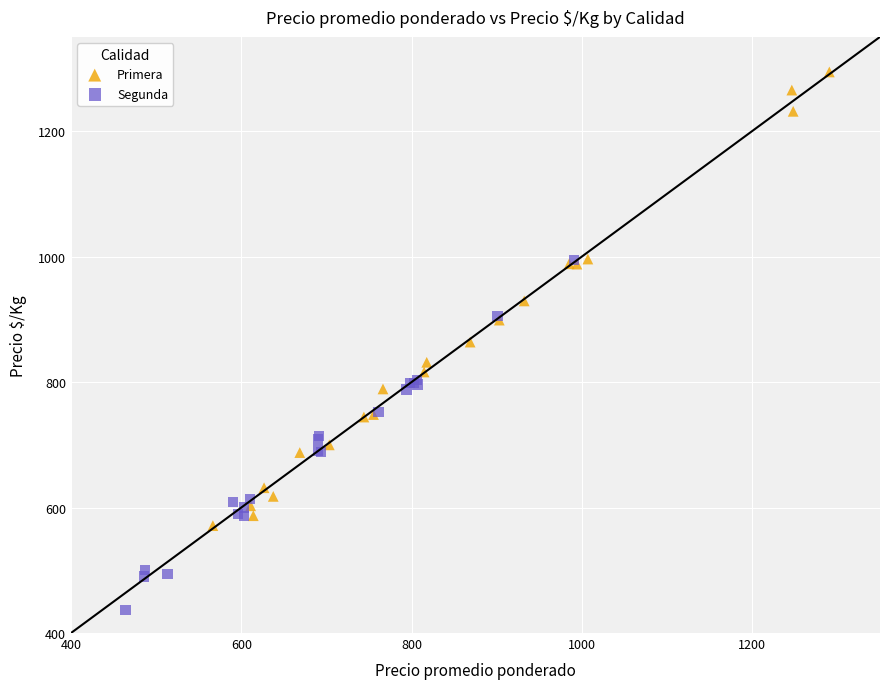

Which series contains the highest Y value?

Primera